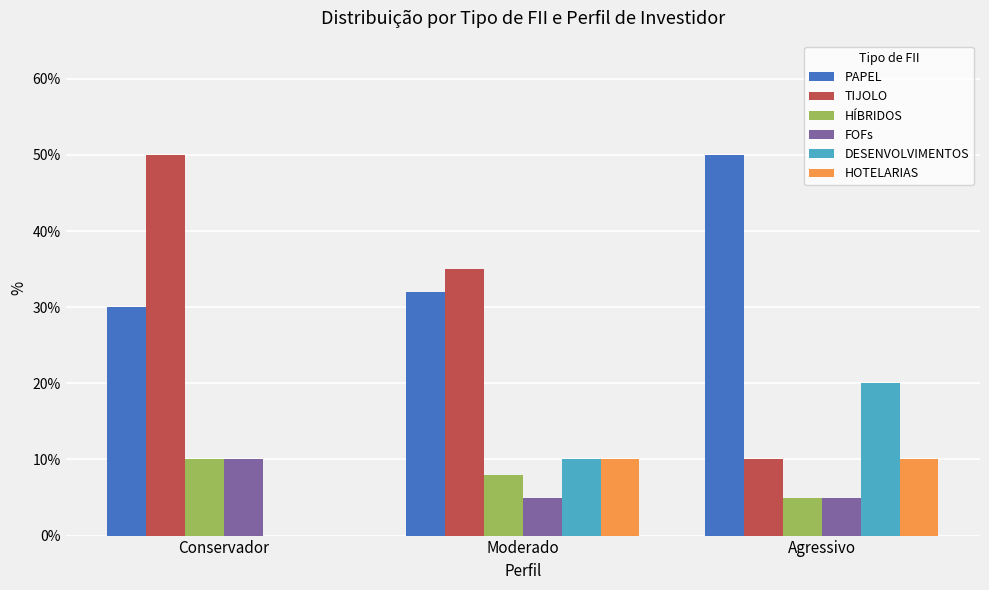

What are all the series names shown in the legend?

PAPEL, TIJOLO, HÍBRIDOS, FOFs, DESENVOLVIMENTOS, HOTELARIAS